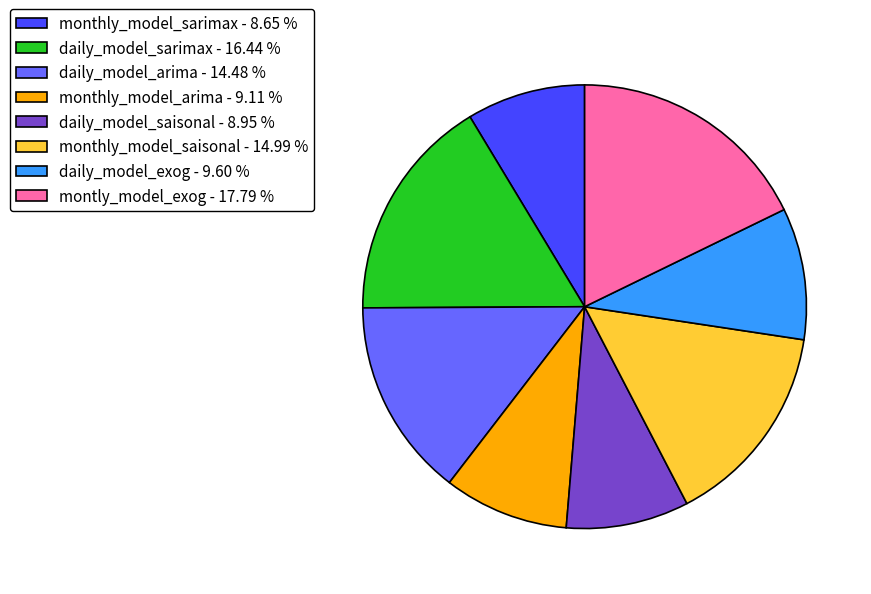

Which has a higher value, daily_model_arima - 14.48 % or daily_model_sarimax - 16.44 %?

daily_model_sarimax - 16.44 %